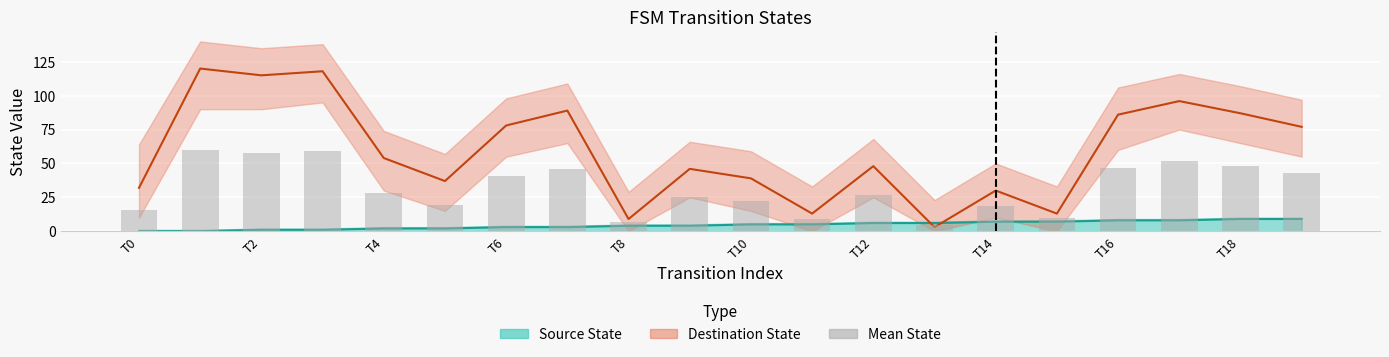

How many bars are there in total?

20